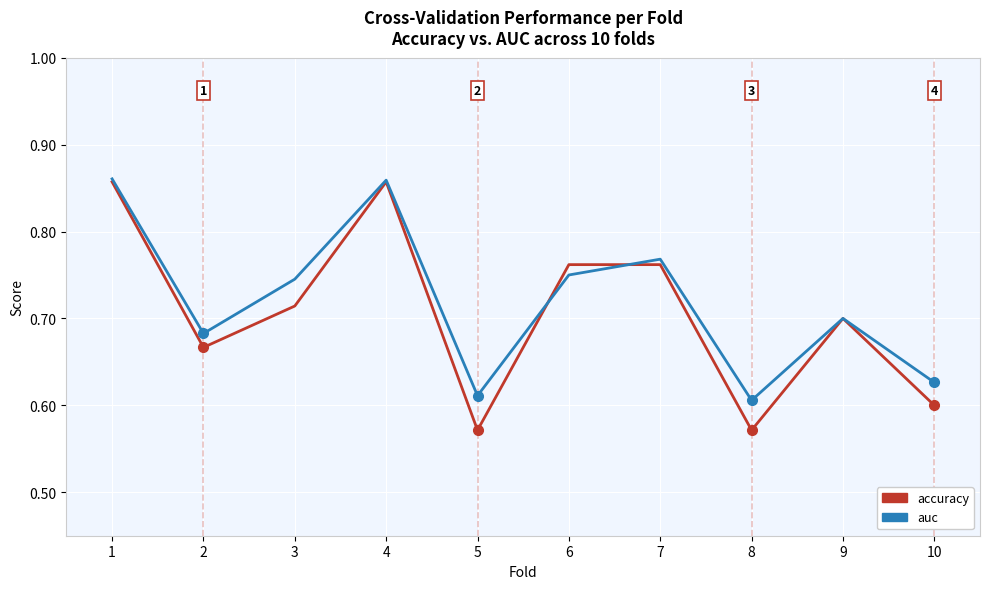

True or false: auc has a value of 0.5 at 6.

False